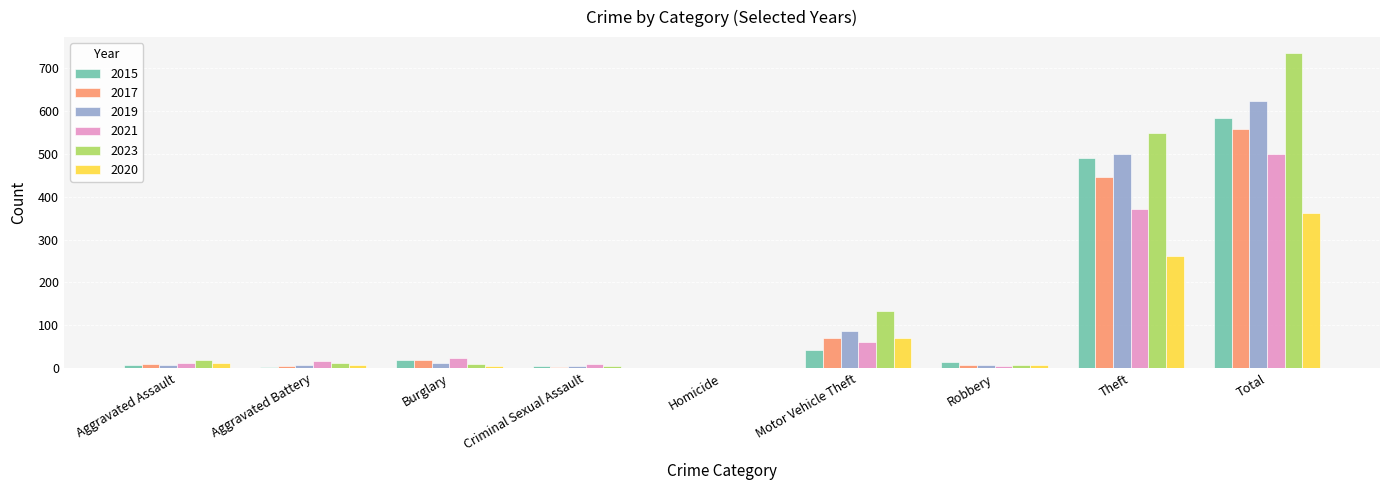

Which series has the largest total across all categories?

2023